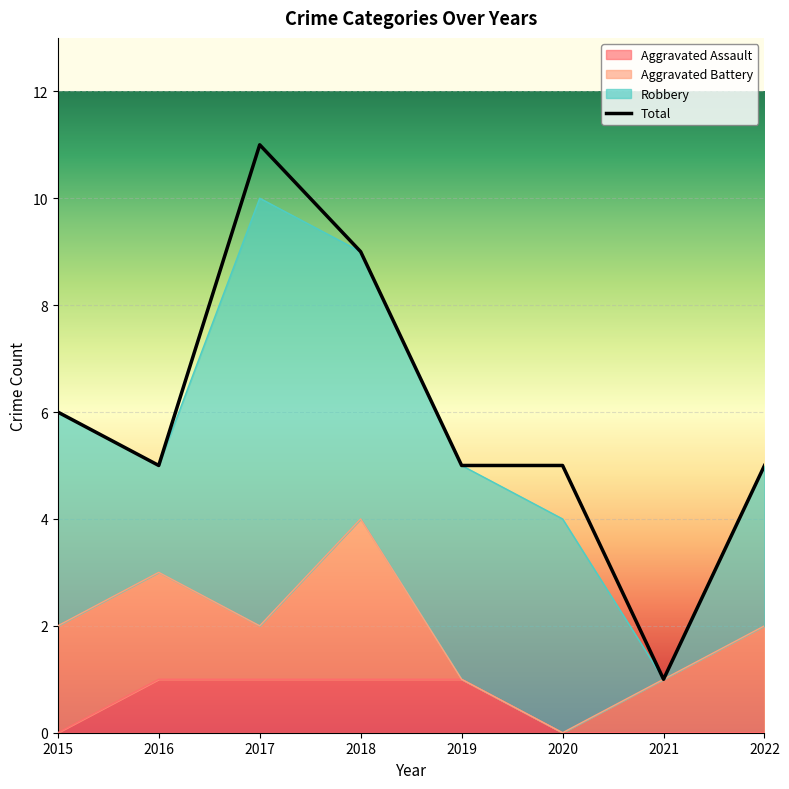

What is the value of the Aggravated Assault point at the 4th from the left?

1